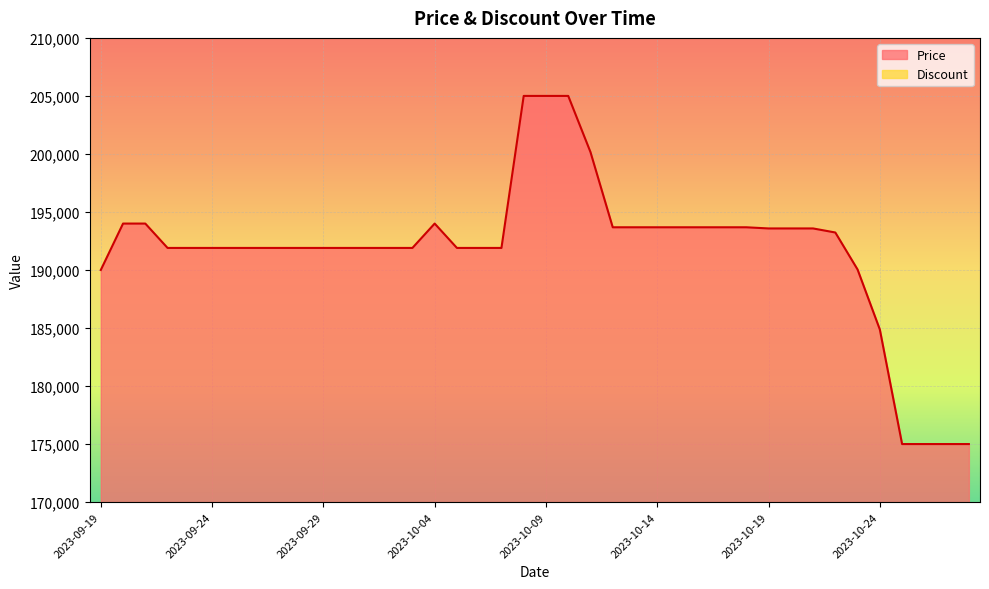

What is the average value?

191758